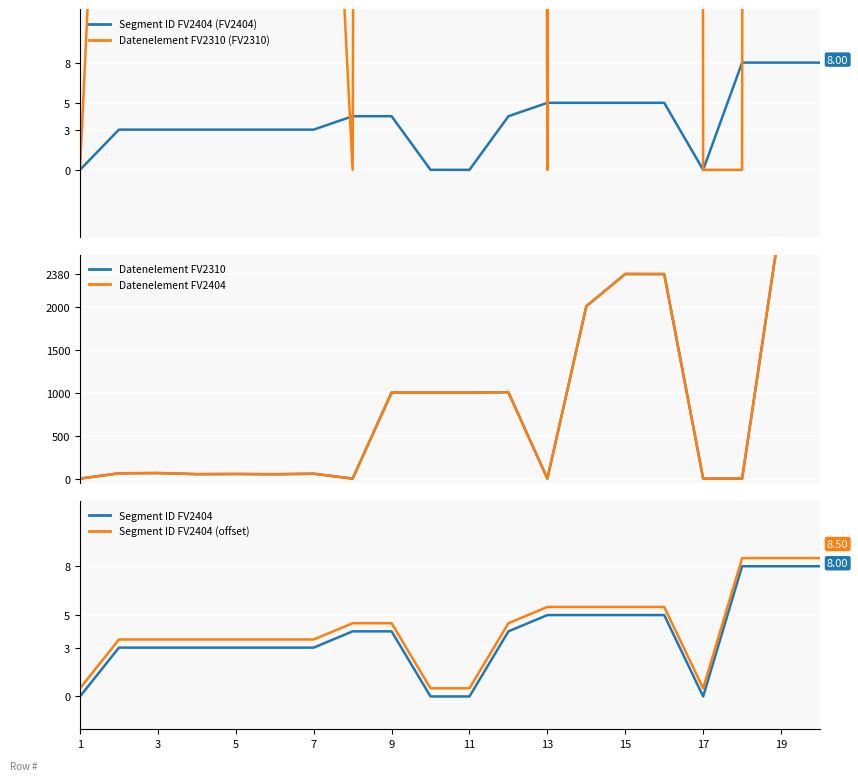

In Datenelement FV2310, how many points are lower than both neighbors (excluding endpoints)?

4